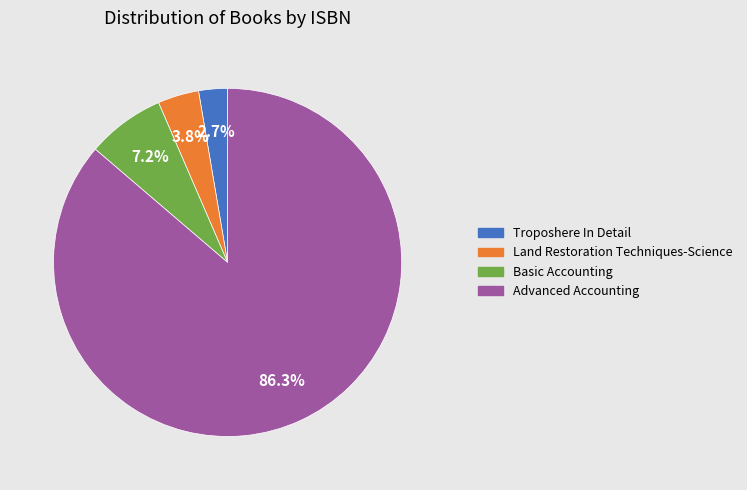

Rank the categories by value from highest to lowest.

Advanced Accounting, Basic Accounting, Land Restoration Techniques-Science, Troposhere In Detail